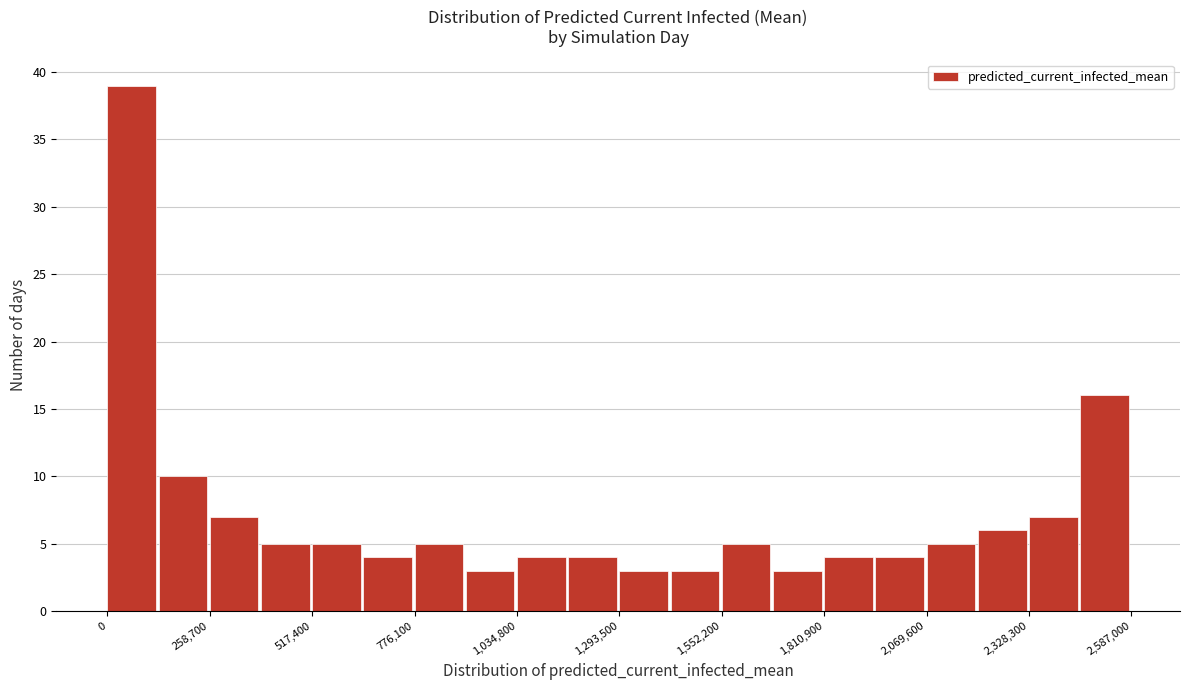

Around what value on the x-axis is the tallest bar? Give the approximate position of its centre, as read against the axis.

50000